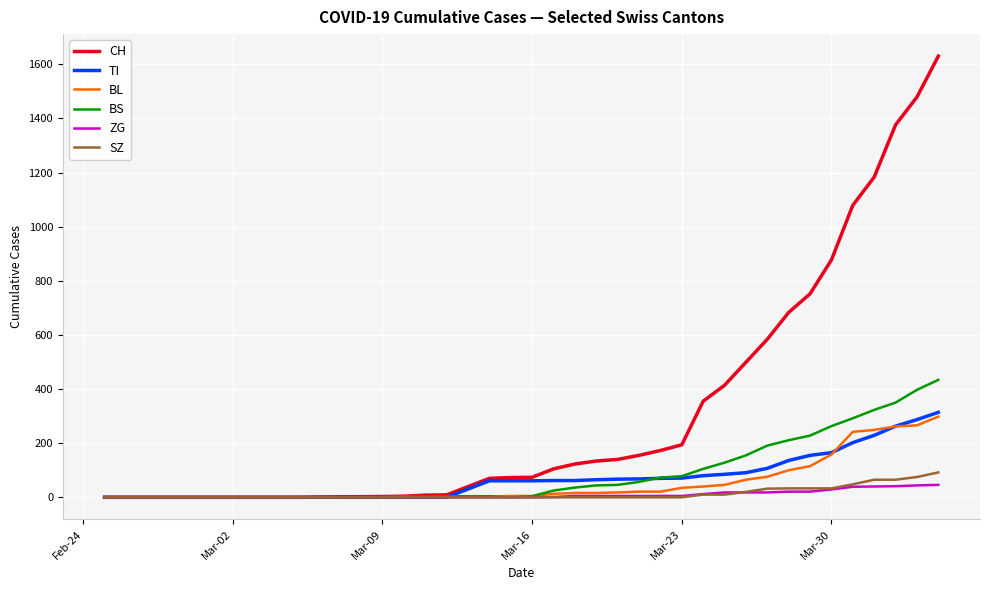

Which series has the widest spread of values?

CH